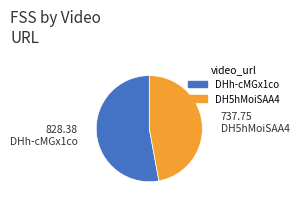

What is the largest slice in the pie chart?

DHh-cMGx1co